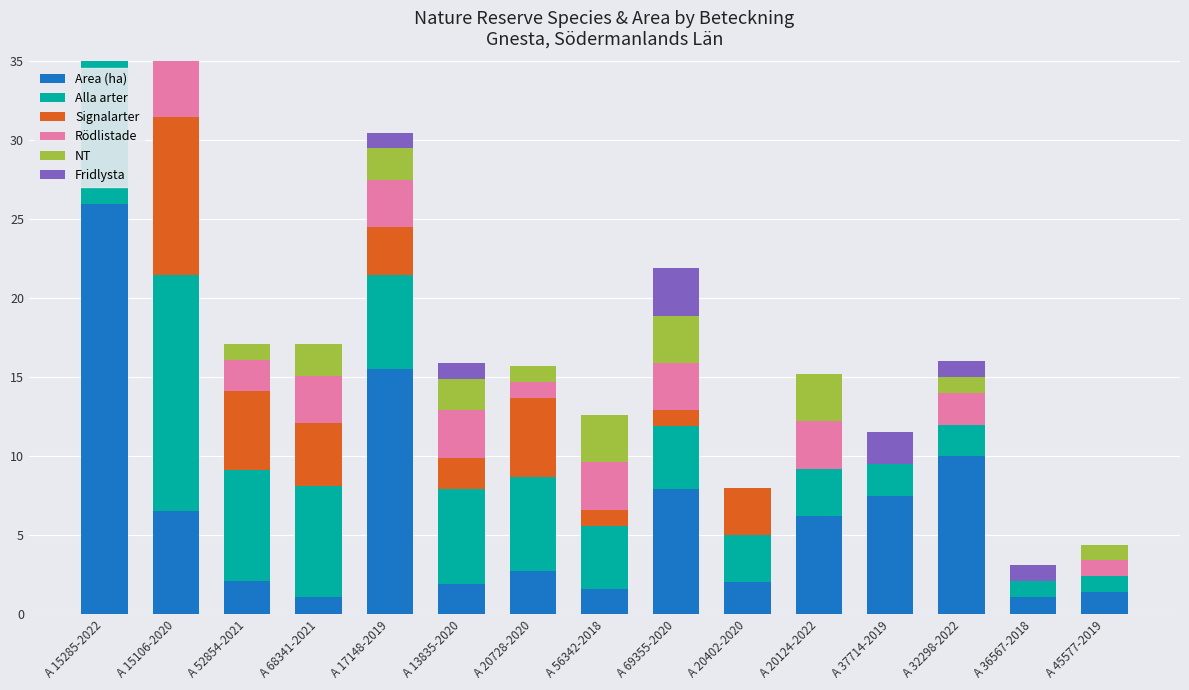

Is the value of Area (ha) at A 20402-2020 greater than the value of NT at A 56342-2018?

No